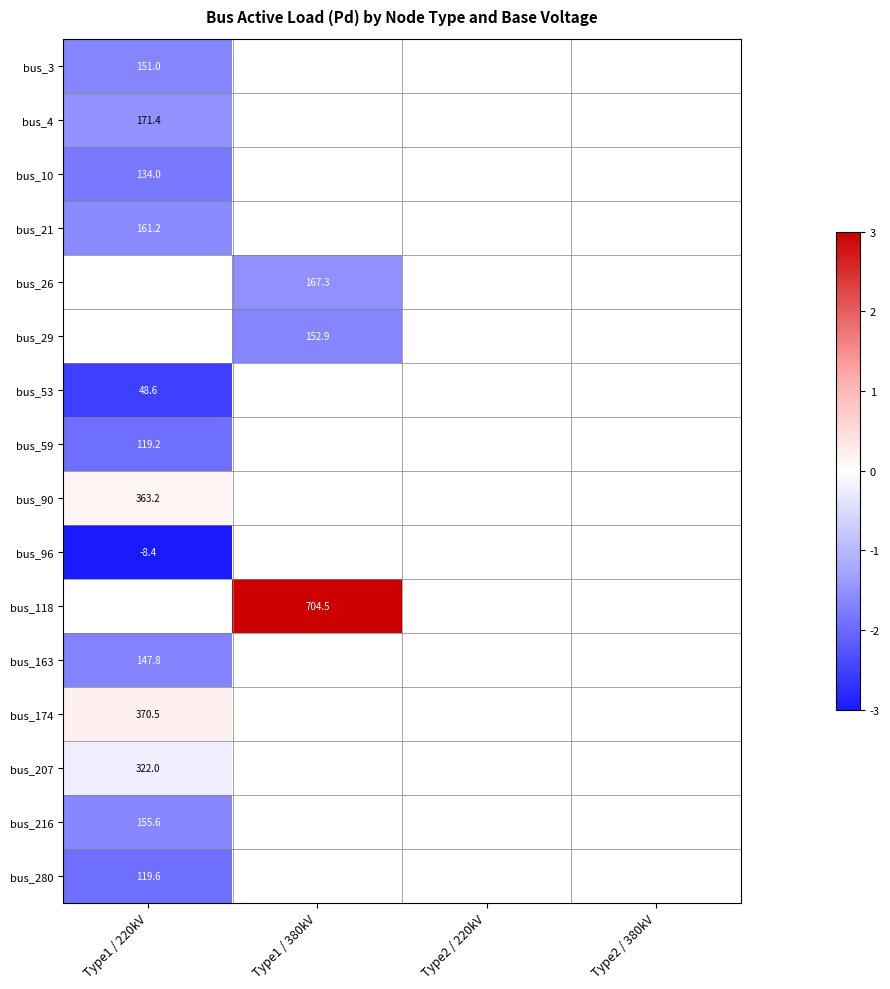

How many series are shown in this chart?

16